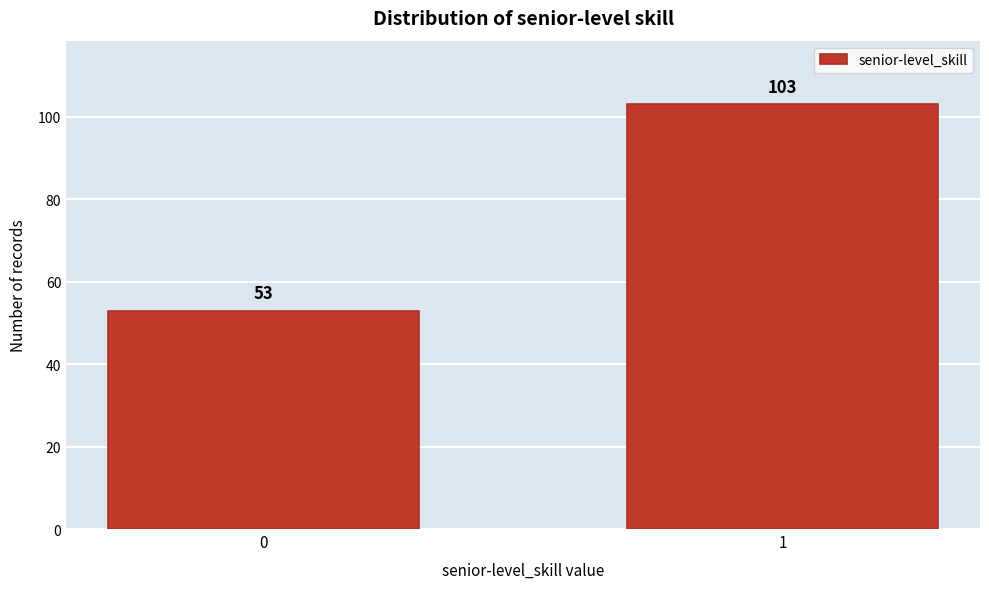

Reading left to right, transcribe all the data shown in this chart.

53	103